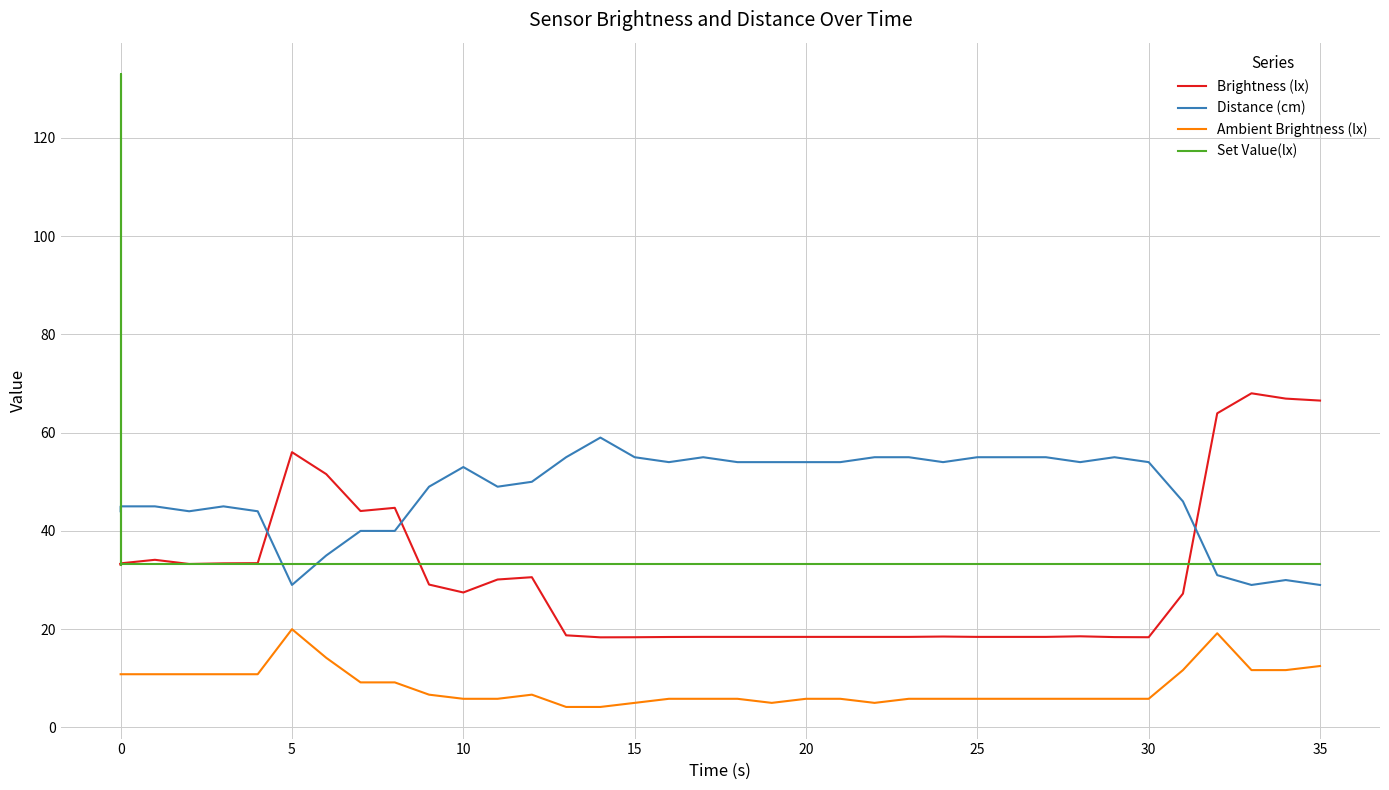

Reading left to right, list all the values displayed in this chart.

Brightness (lx): 33.1	33.3	33.3	33.3	33.4	34.1	33.3	33.4	33.4	56.0	51.6	44.0	44.7	29.1	27.5	30.1	30.6	18.8	18.3	18.4	18.4	18.4	18.4	18.4	18.4	18.4	18.4	18.4	18.5	18.4	18.4	18.4	18.6	18.4	18.4	27.2	63.9	68.0	66.9	66.5
Distance (cm): 44.0	45.0	45.0	45.0	45.0	45.0	44.0	45.0	44.0	29.0	35.0	40.0	40.0	49.0	53.0	49.0	50.0	55.0	59.0	55.0	54.0	55.0	54.0	54.0	54.0	54.0	55.0	55.0	54.0	55.0	55.0	55.0	54.0	55.0	54.0	46.0	31.0	29.0	30.0	29.0
Ambient Brightness (lx): 10.8	10.8	10.8	10.8	10.8	10.8	10.8	10.8	10.8	20.0	14.2	9.2	9.2	6.7	5.8	5.8	6.7	4.2	4.2	5.0	5.8	5.8	5.8	5.0	5.8	5.8	5.0	5.8	5.8	5.8	5.8	5.8	5.8	5.8	5.8	11.7	19.2	11.7	11.7	12.5
Set Value(lx): 33.1	66.4	99.7	132.9	33.3	33.3	33.3	33.3	33.3	33.3	33.3	33.3	33.3	33.3	33.3	33.3	33.3	33.3	33.3	33.3	33.3	33.3	33.3	33.3	33.3	33.3	33.3	33.3	33.3	33.3	33.3	33.3	33.3	33.3	33.3	33.3	33.3	33.3	33.3	33.3